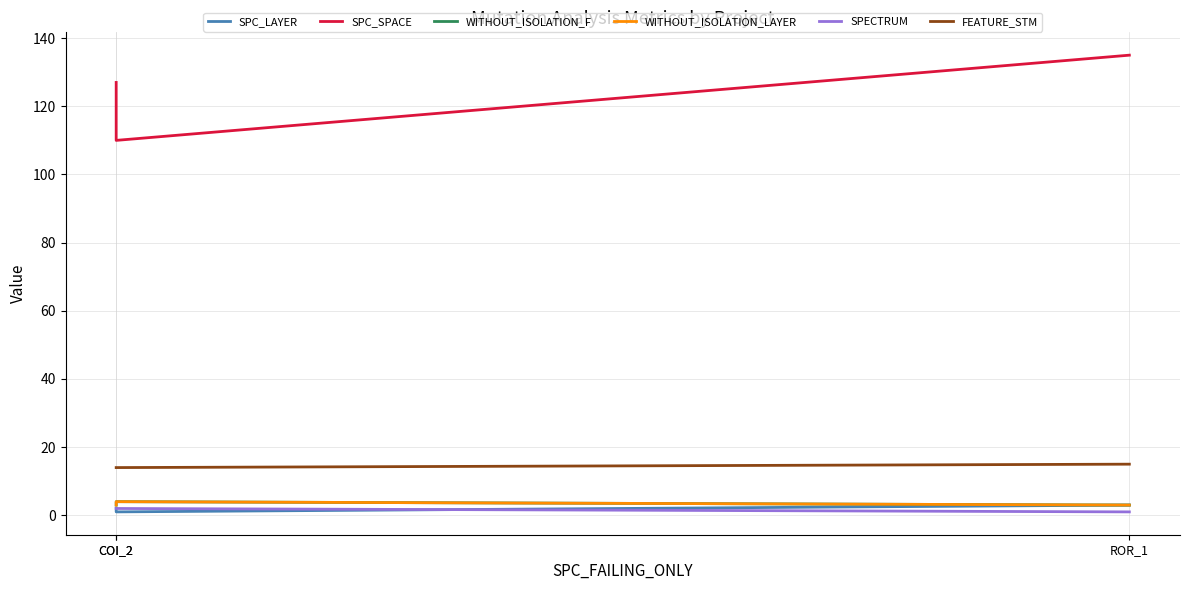

Which category has the highest value in the WITHOUT_ISOLATION_LAYER series?

COI_2